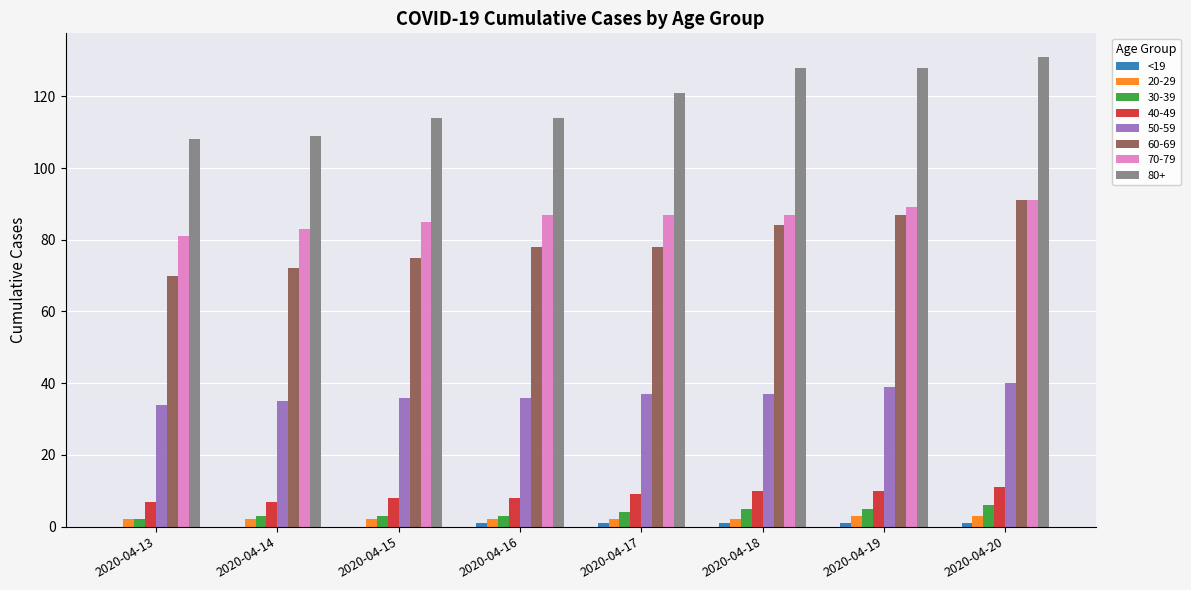

The value of 70-79 at 2020-04-15 is 123. True or false?

False